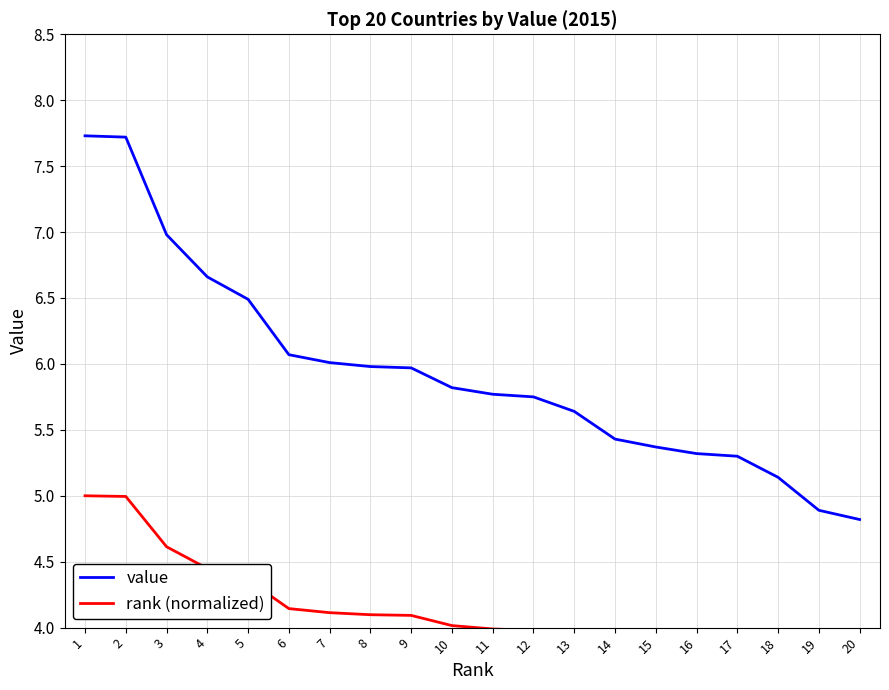

Reading left to right, list all the values displayed in this chart.

value: 7.7	7.7	7.0	6.7	6.5	6.1	6.0	6.0	6.0	5.8	5.8	5.8	5.6	5.4	5.4	5.3	5.3	5.1	4.9	4.8
rank (normalized): 5.0	5.0	4.6	4.4	4.4	4.1	4.1	4.1	4.1	4.0	4.0	4.0	3.9	3.8	3.8	3.8	3.7	3.7	3.5	3.5